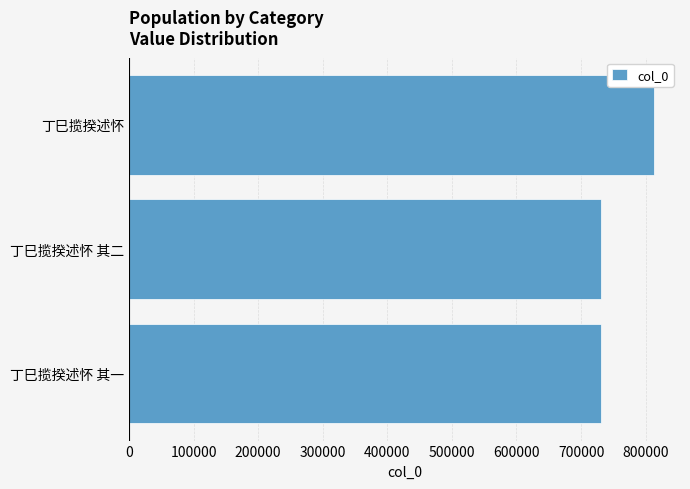

What is the minimum value shown in the chart?

730737